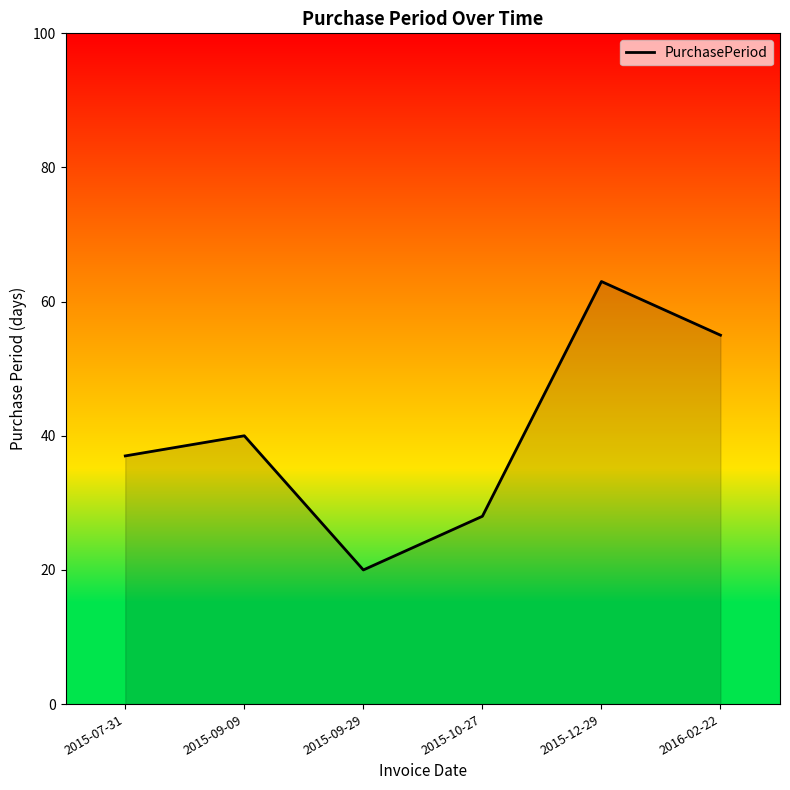

What is the maximum value shown in the chart?

63